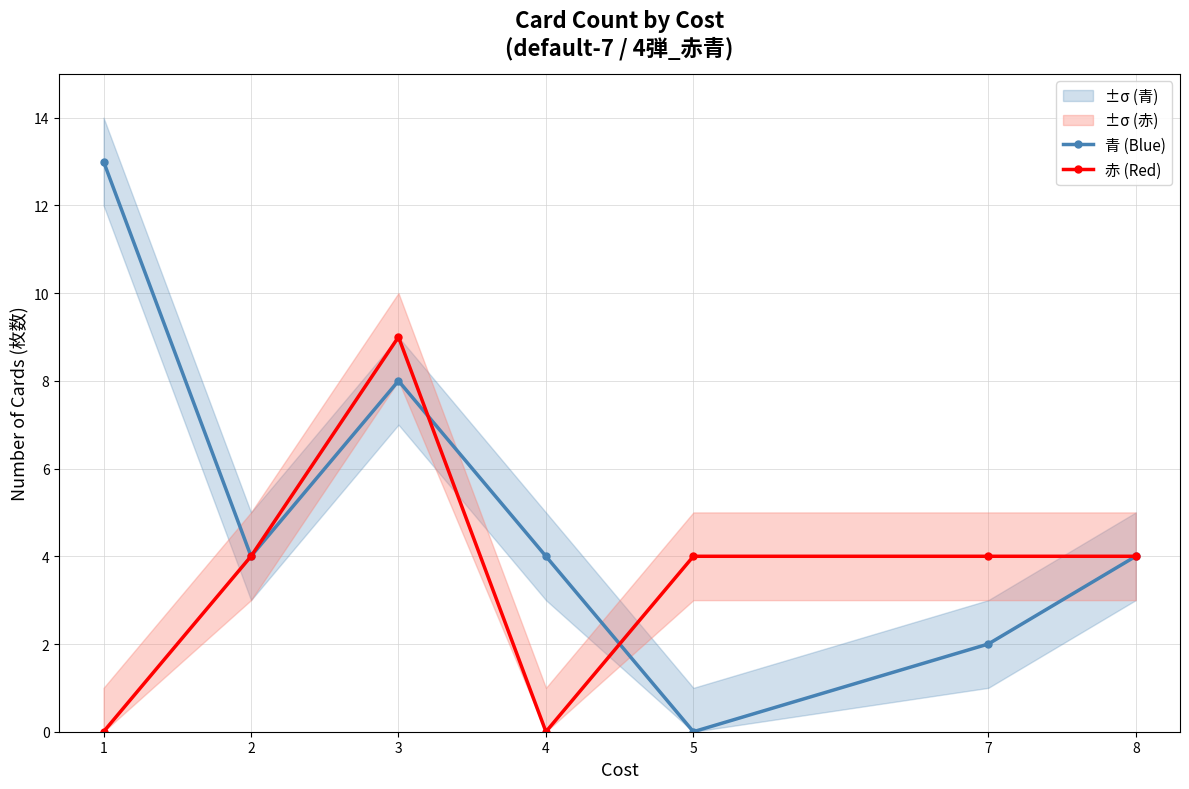

Is the value of 青 (Blue) at 4 greater than the value of 赤 (Red) at 3?

No